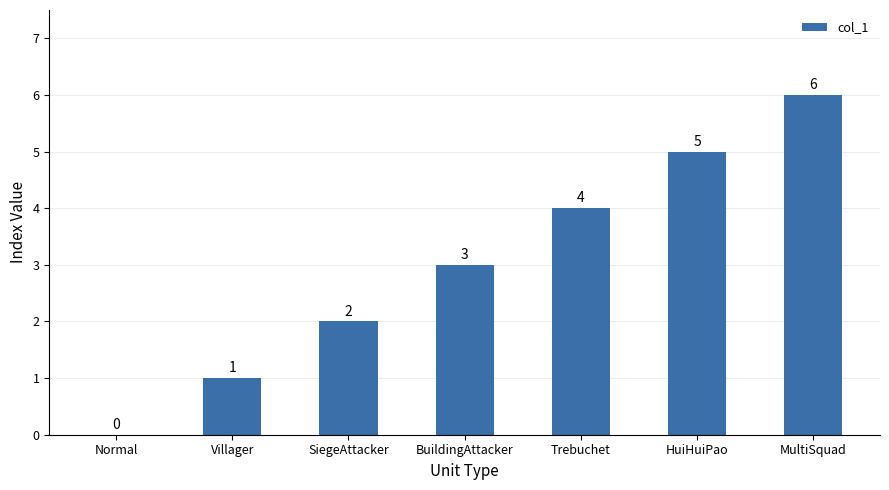

Does the chart contain stacked bars?

No